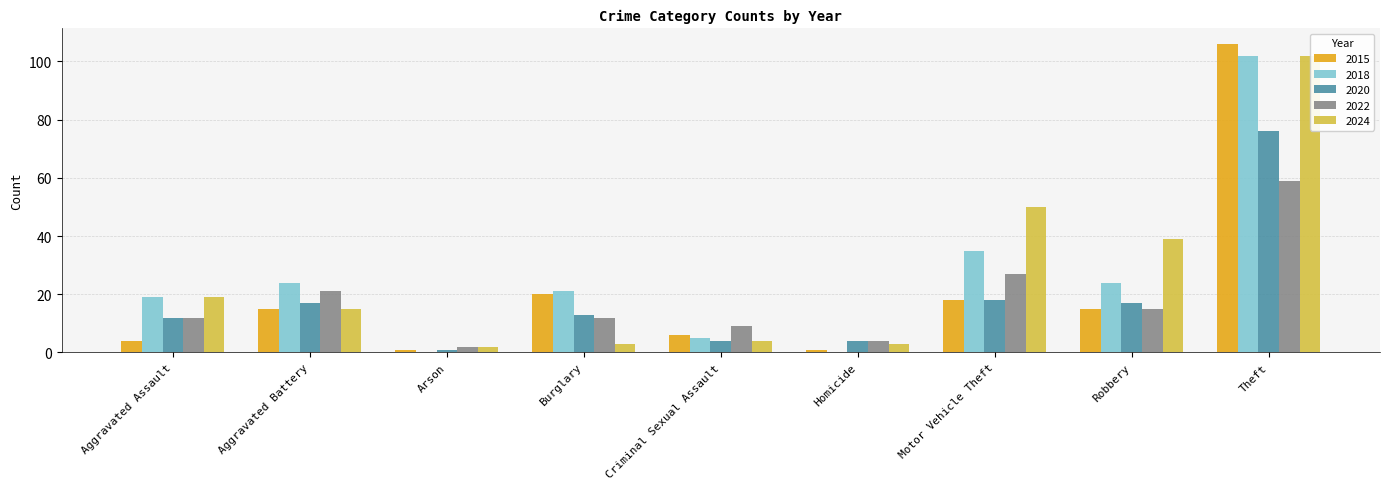

What is the difference between the 2024 values at Robbery and Arson?

37